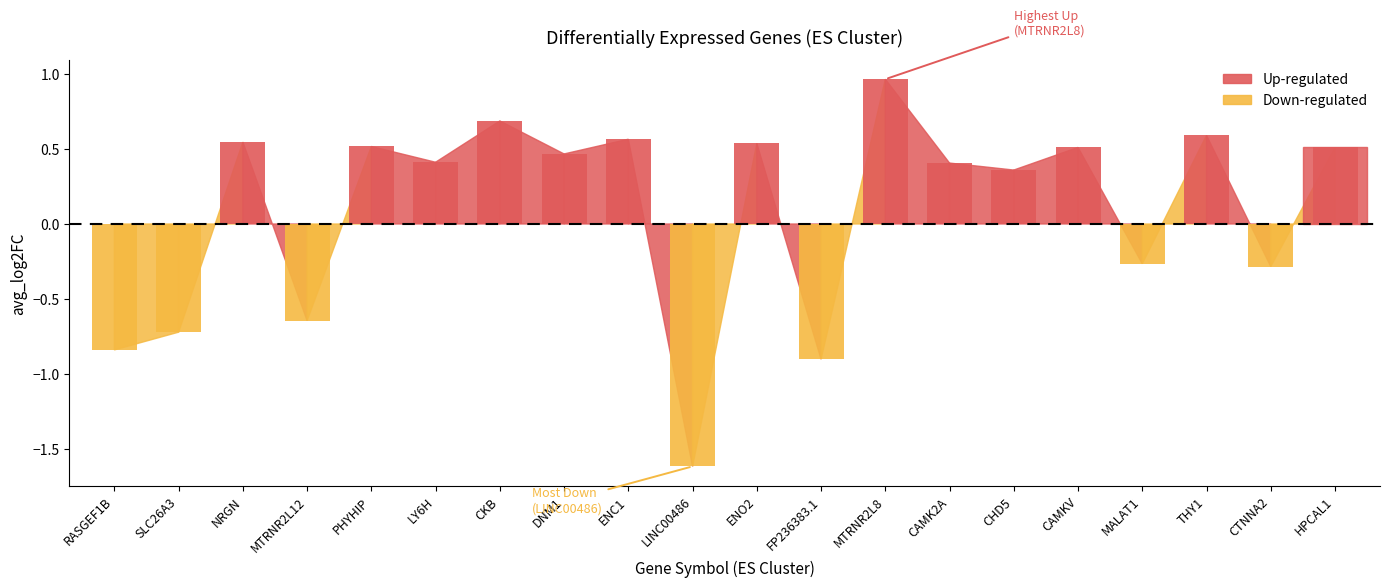

What is the minimum value shown in the chart?

-1.6